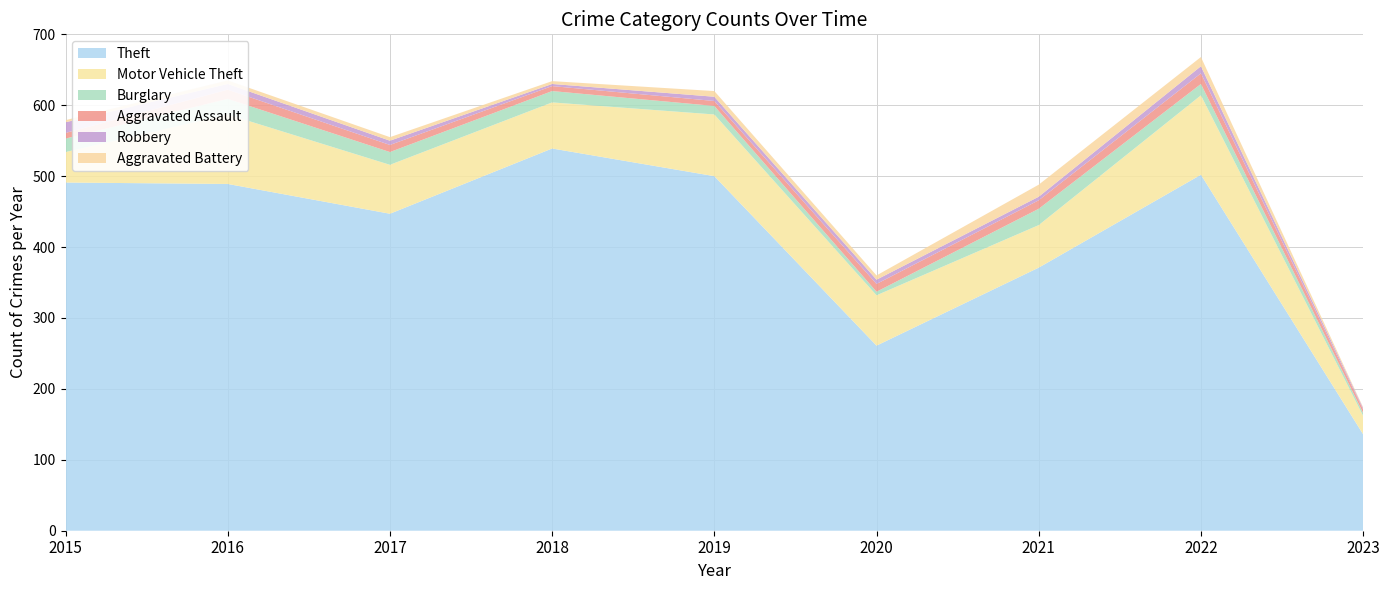

Reading left to right, extract all data points from this chart.

Theft: 491	489	447	539	500	261	371	502	136
Motor Vehicle Theft: 43	98	69	65	87	71	60	112	26
Burglary: 19	22	18	16	12	5	23	16	4
Aggravated Assault: 8	13	10	7	7	11	12	15	5
Robbery: 15	8	6	3	6	6	5	10	2
Aggravated Battery: 3	5	5	4	8	6	17	13	1